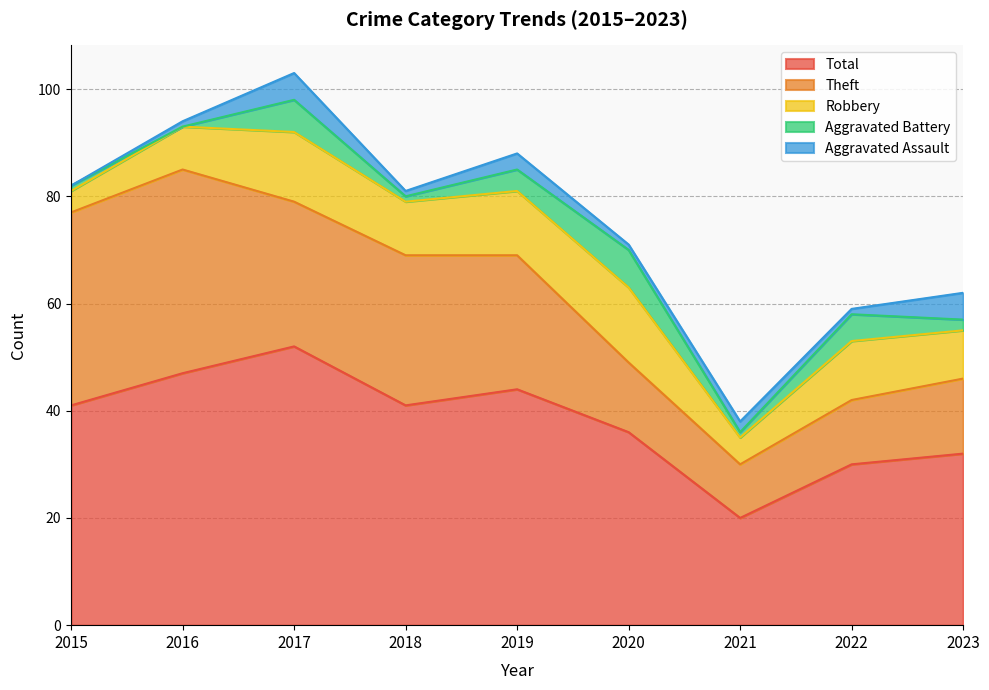

Is it true that Aggravated Battery equals 12 at 2020?

False